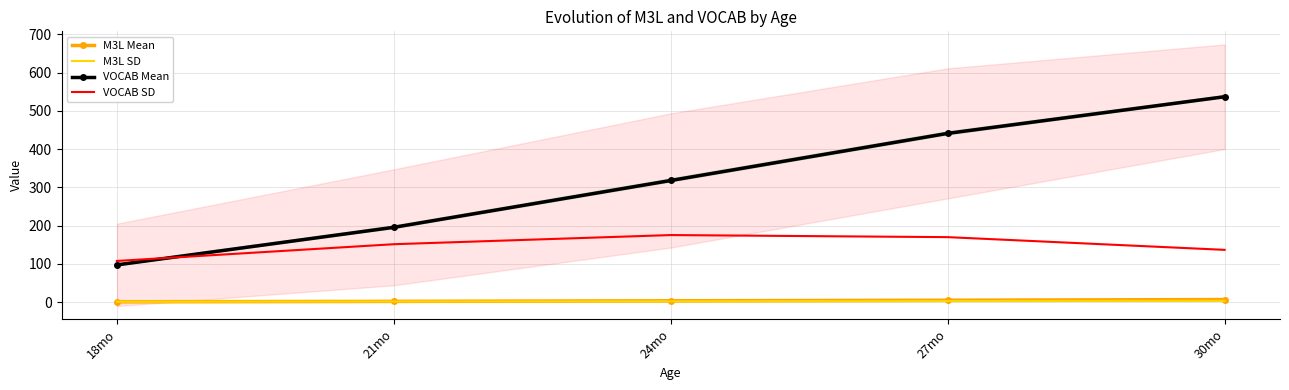

List the labels in order of M3L Mean value, smallest first.

18mo, 21mo, 24mo, 27mo, 30mo